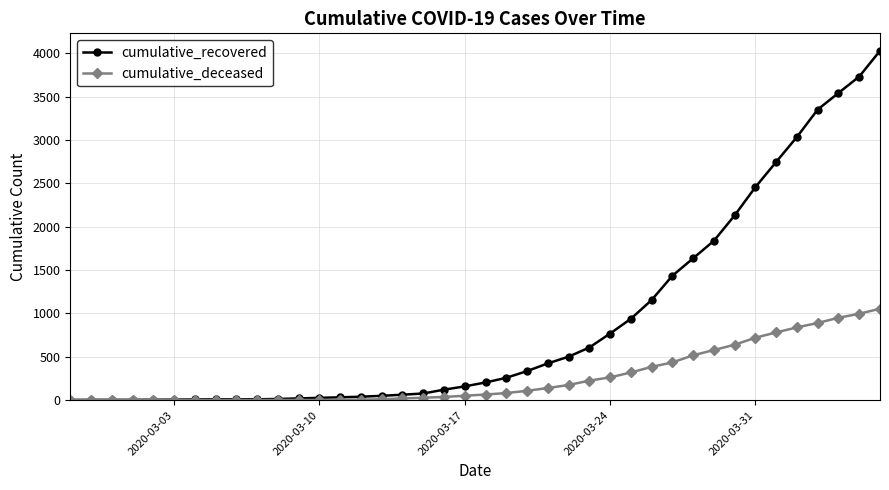

Which series has the largest range (max minus min)?

cumulative_recovered